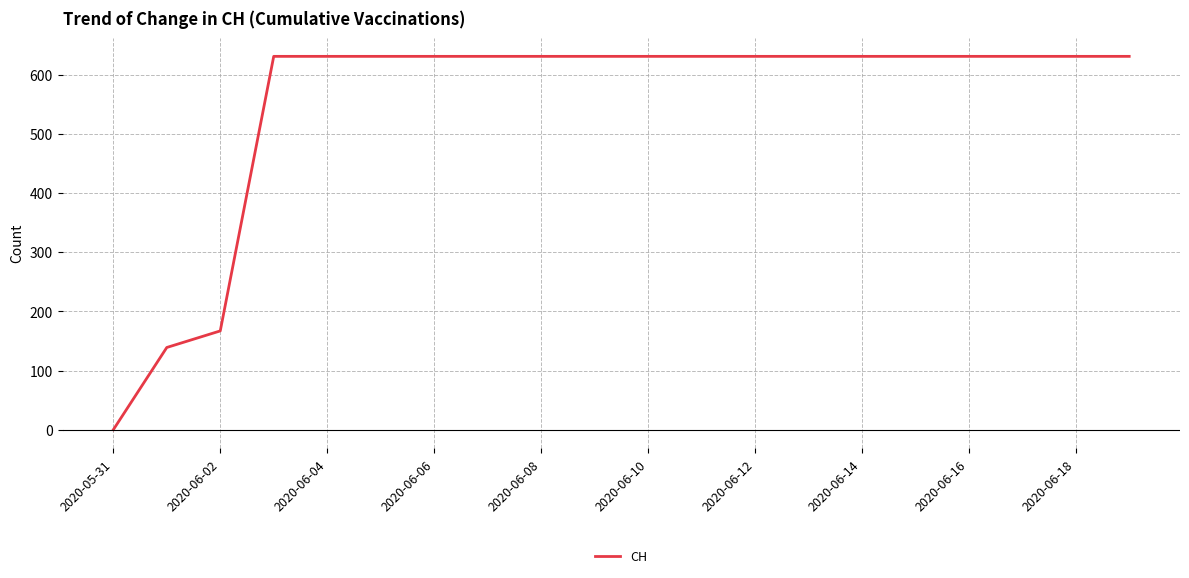

What is the maximum value shown in the chart?

631